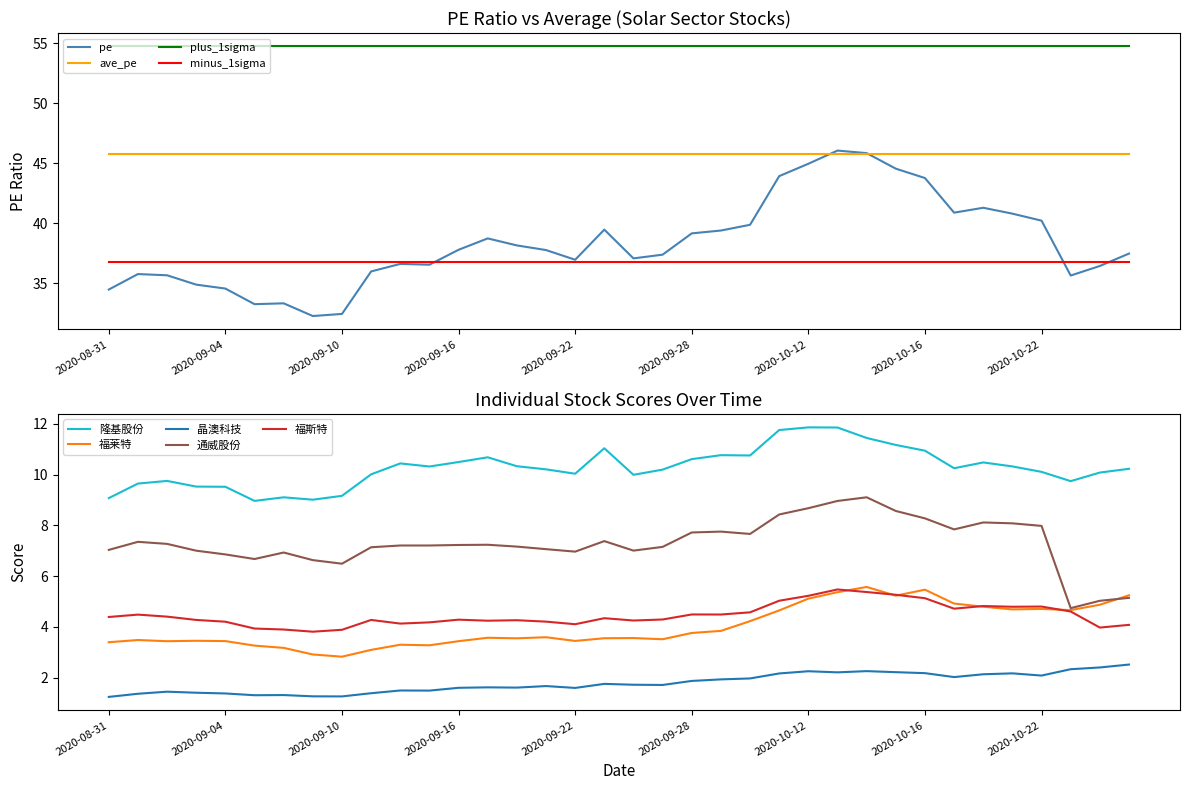

Is it true that 通威股份 equals 11.4 at 2020-08-31?

False